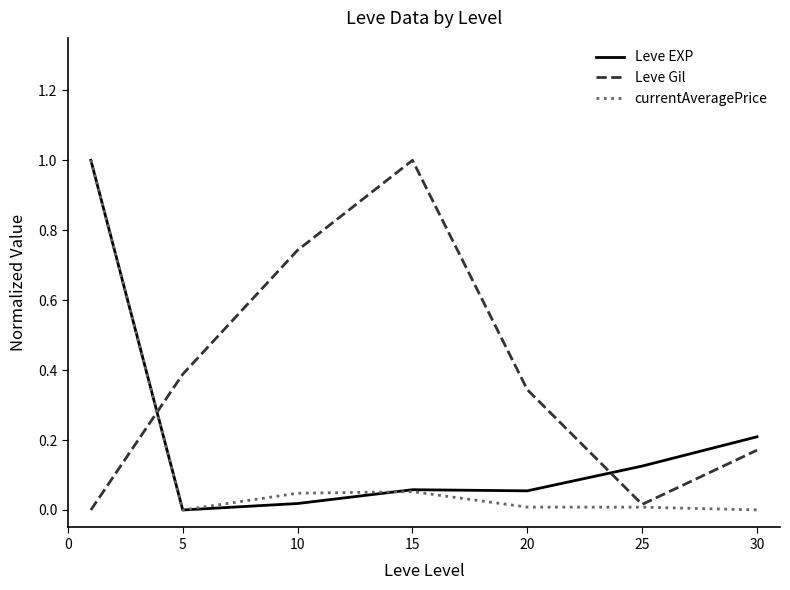

What is the highest value of the currentAveragePrice series?

1.0